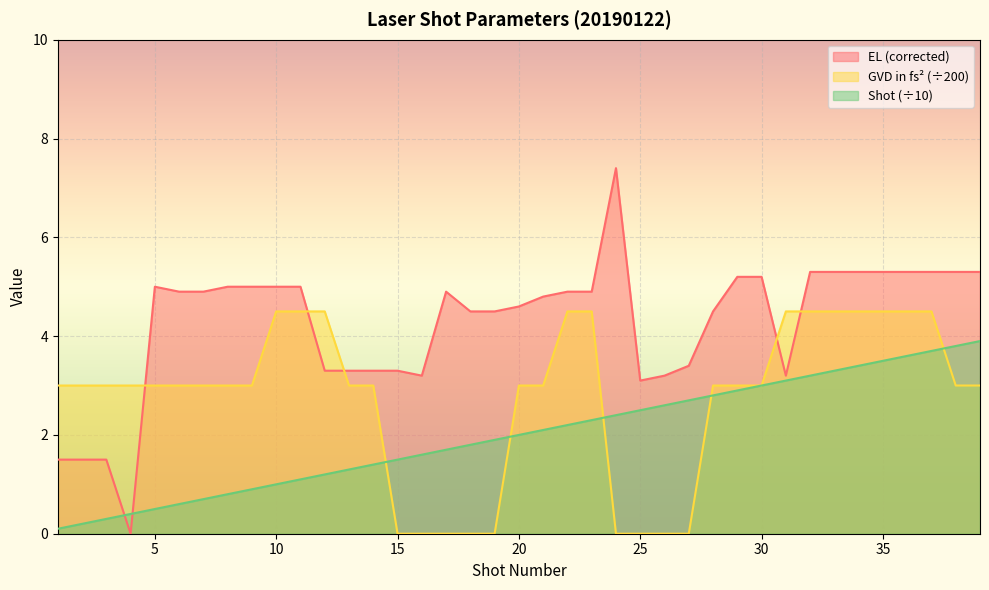

What is the maximum value shown in the chart?

7.4